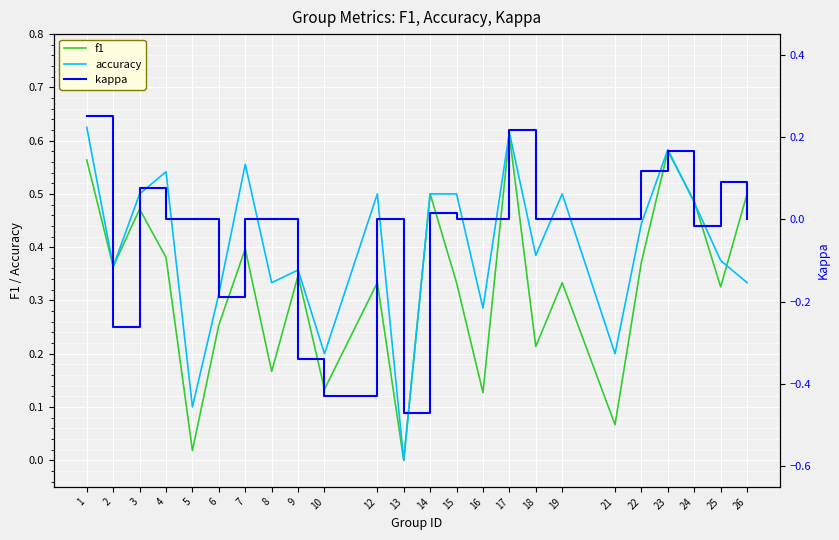

How many data points does each series have?

24